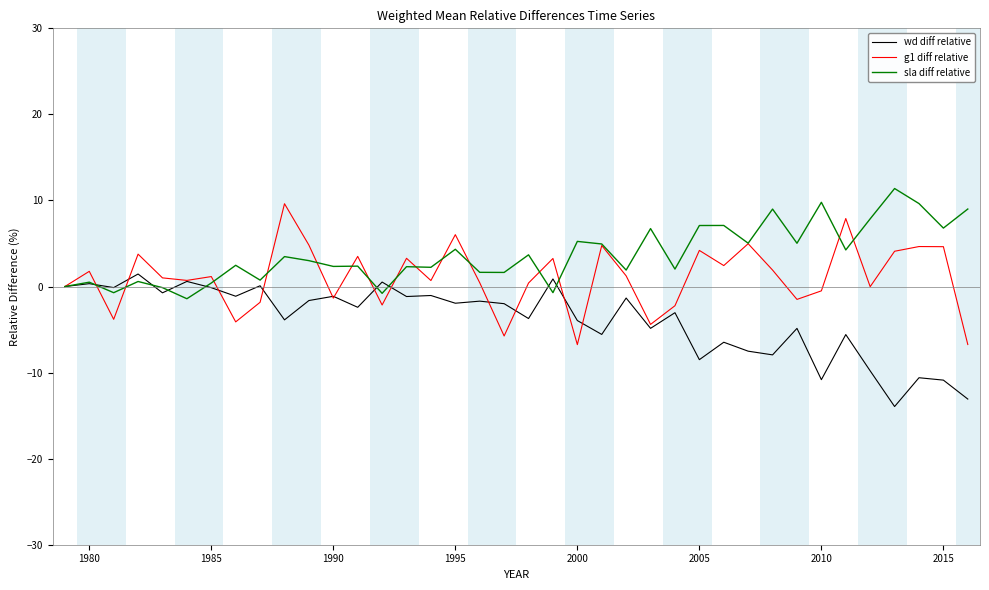

List the series in order of their overall mean, lowest first.

wd diff relative, g1 diff relative, sla diff relative